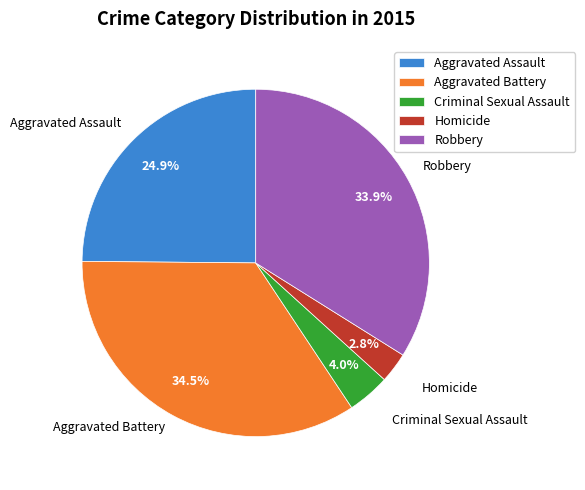

Is Aggravated Assault the majority of the pie?

No